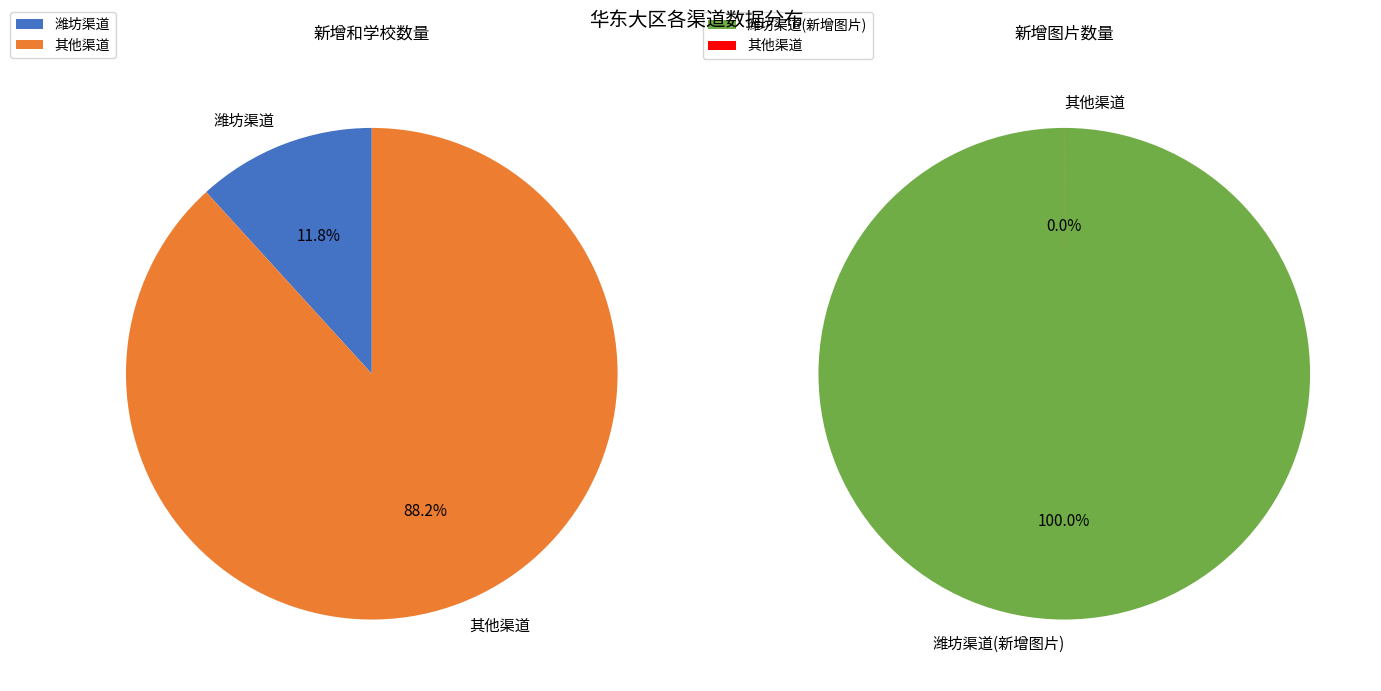

To the nearest percent, what is the difference between the largest and smallest slice percentages?

100%